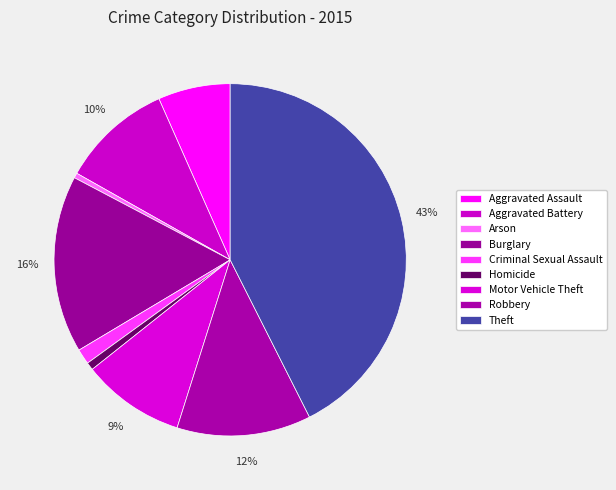

What is the change in value from Motor Vehicle Theft to Robbery?

+69